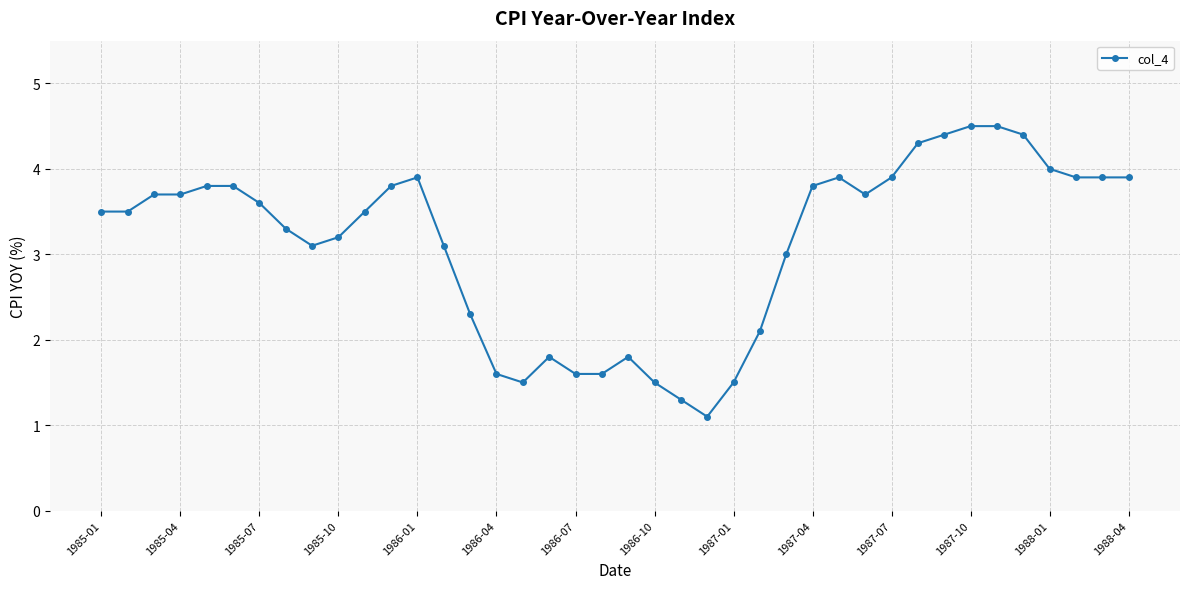

How many data points does each series have?

40